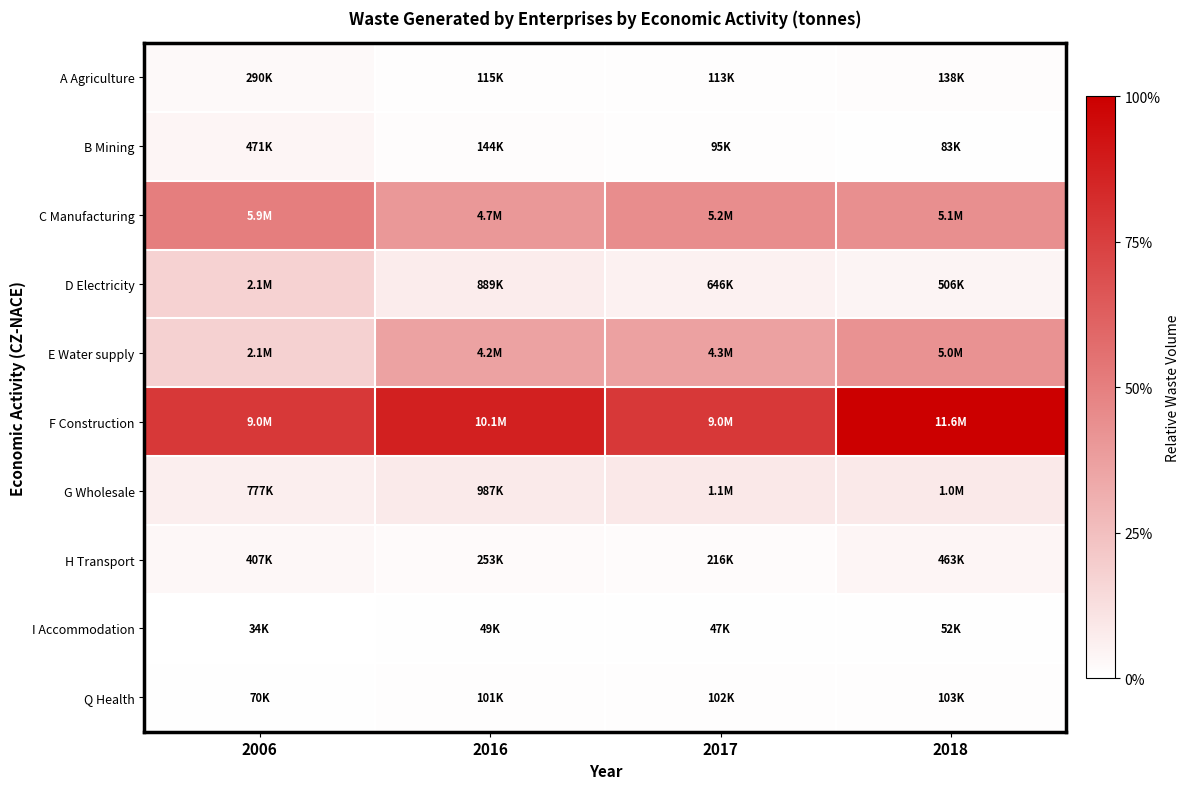

At how many categories does at least one series exceed 0?

4